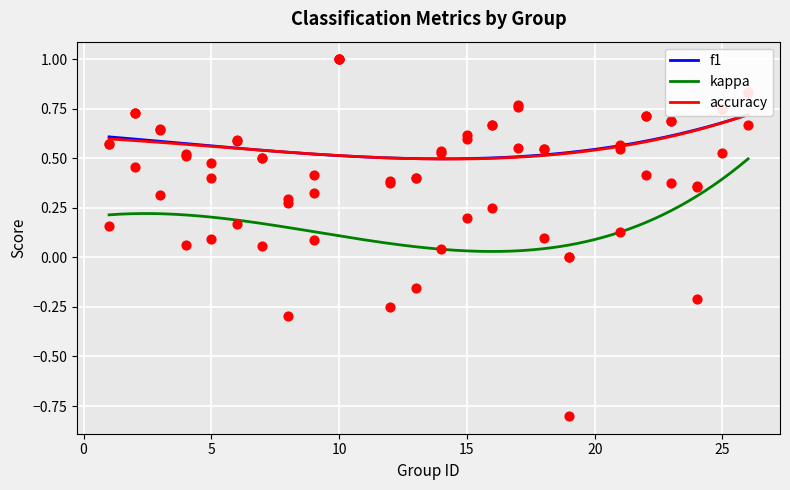

At which category is the sum across all series the highest?

10